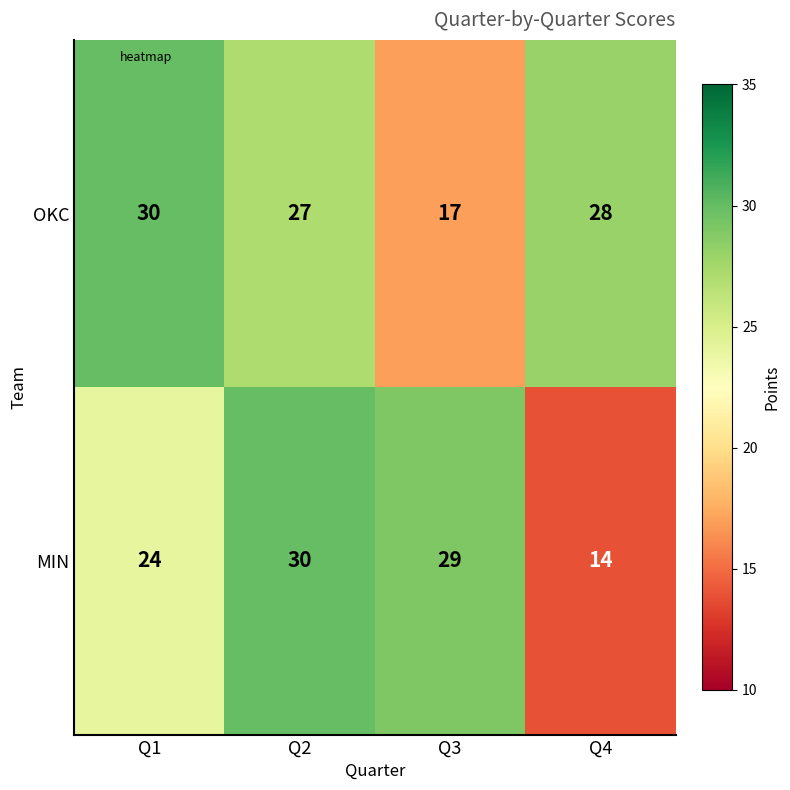

The value of OKC at Q4 is 40. True or false?

False